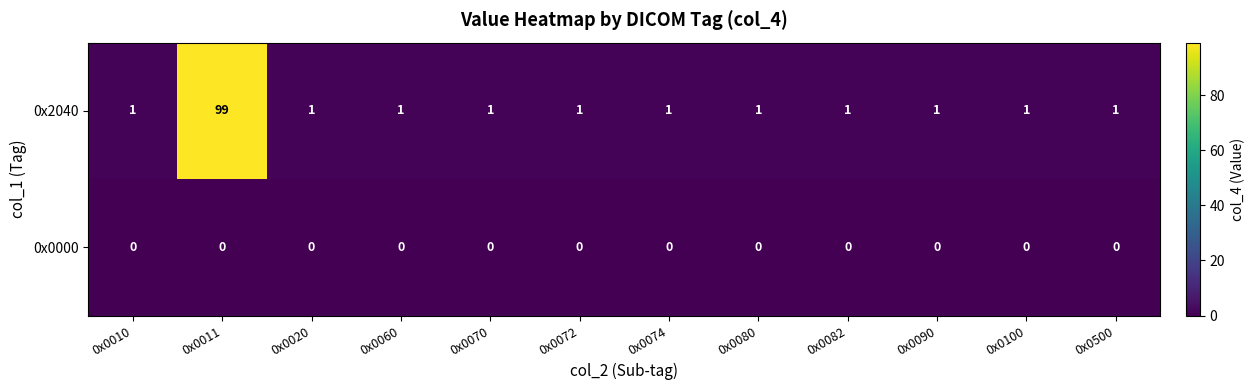

True or false: 0x2040 has a value of 1 at 0x0080.

True